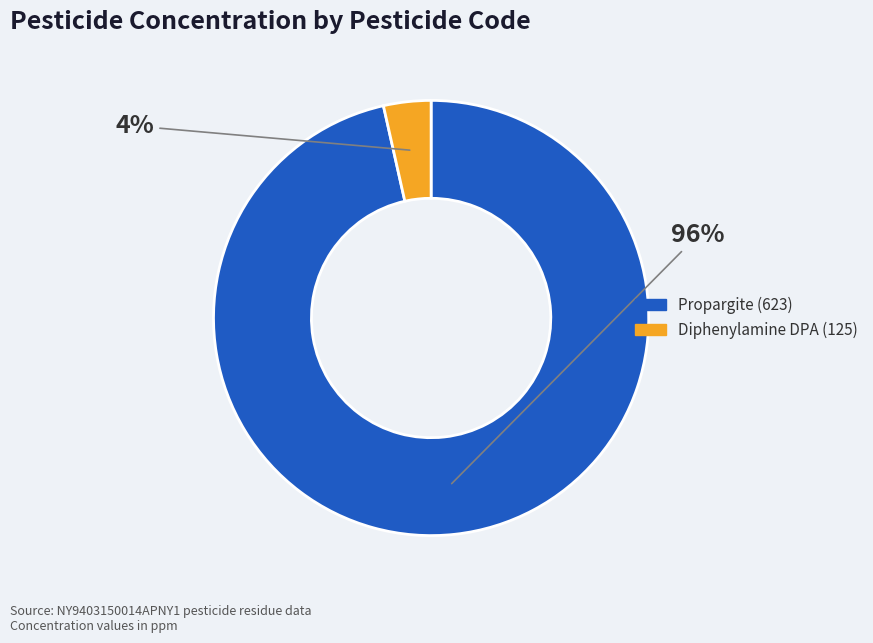

To the nearest percent, what is the combined percentage of Propargite (623) and Diphenylamine DPA (125)?

100%